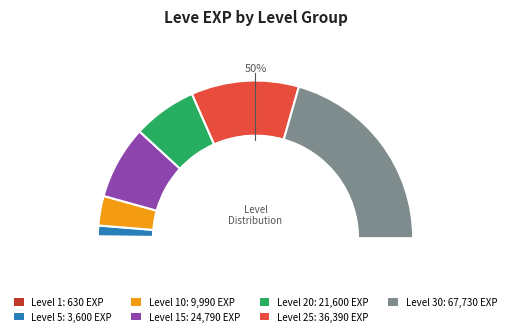

Which has a higher value, Level 10 or Level 5?

Level 10